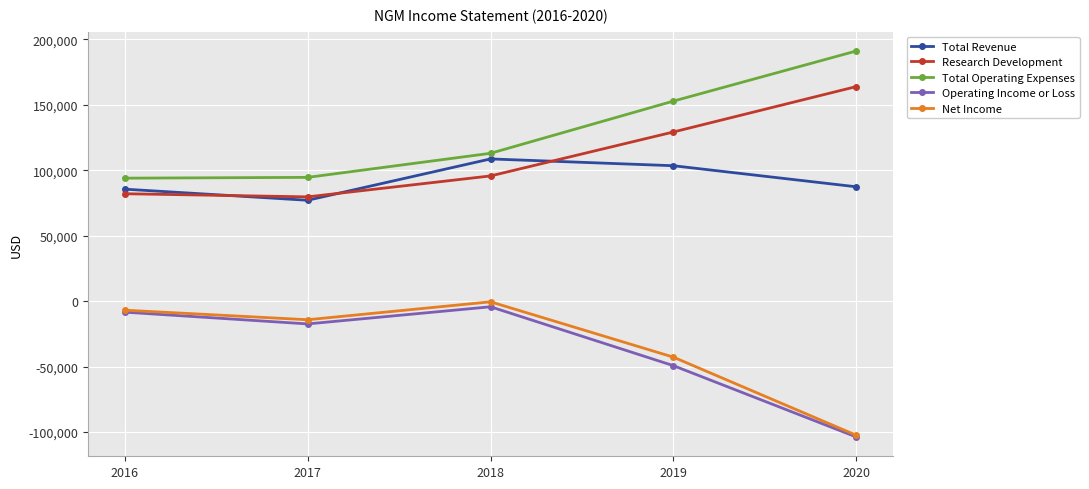

What is the greatest value displayed?

191200